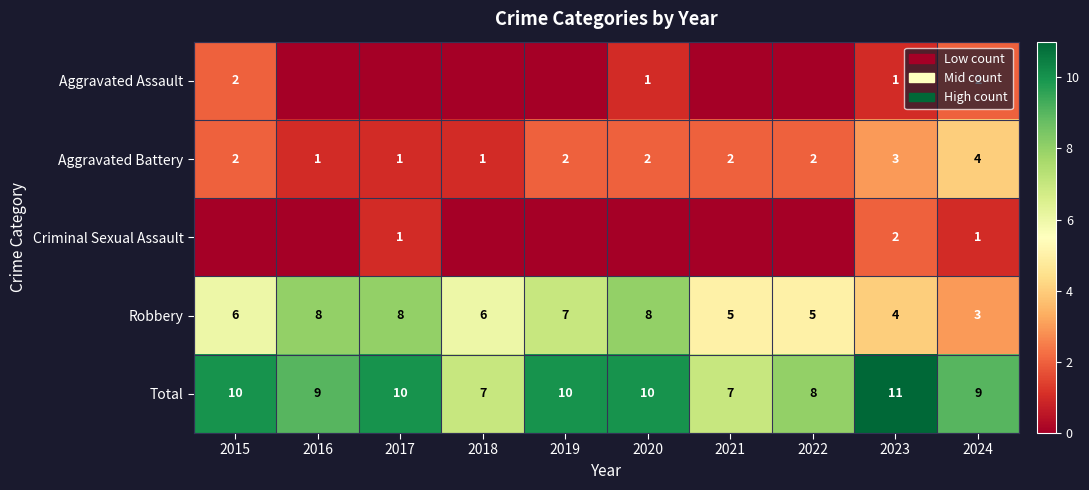

Rank the series at 2023 from lowest to highest value.

Aggravated Assault, Criminal Sexual Assault, Aggravated Battery, Robbery, Total